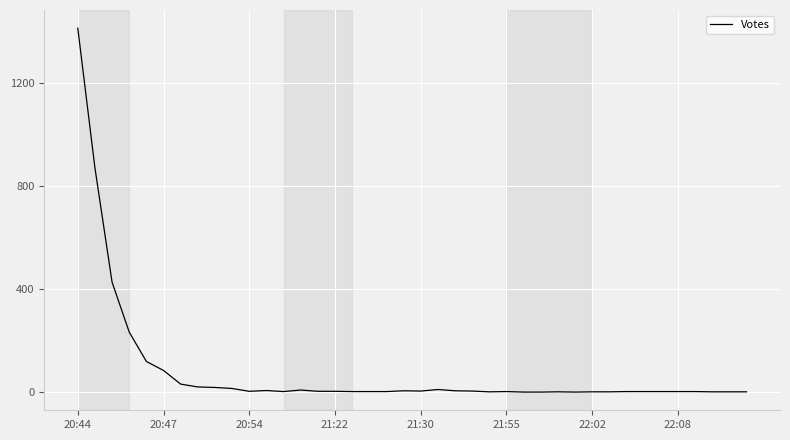

What is the difference between the maximum and minimum values?

1414